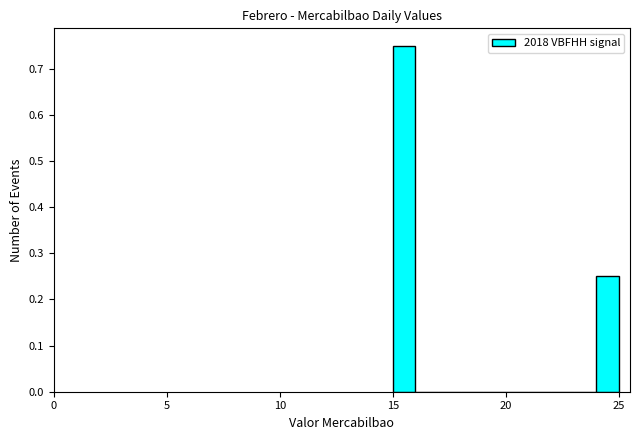

Read against the x-axis, roughly where is the centre of the tallest bar?

15.5